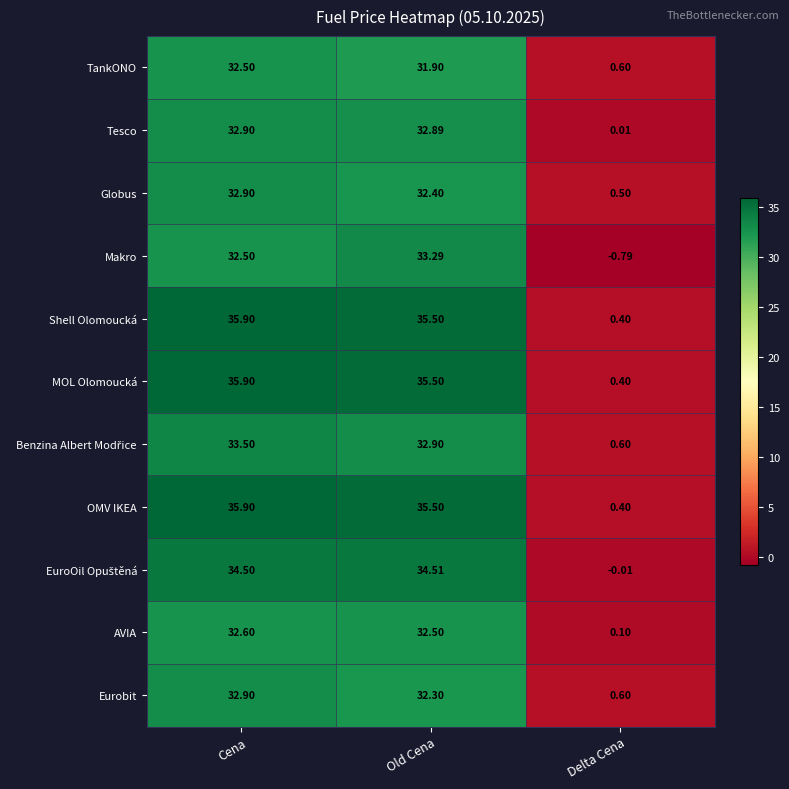

How many data points in MOL Olomoucká are less than 35?

1